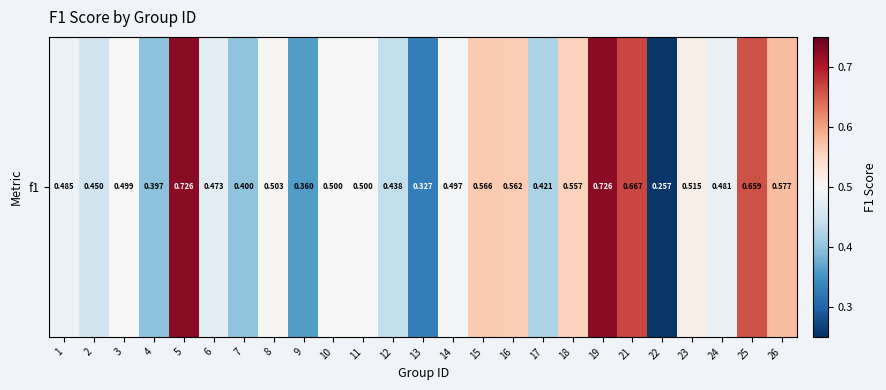

List the labels in order of value, smallest first.

22, 13, 9, 4, 7, 17, 12, 2, 6, 24, 1, 14, 3, 10, 11, 8, 23, 18, 16, 15, 26, 25, 21, 5, 19